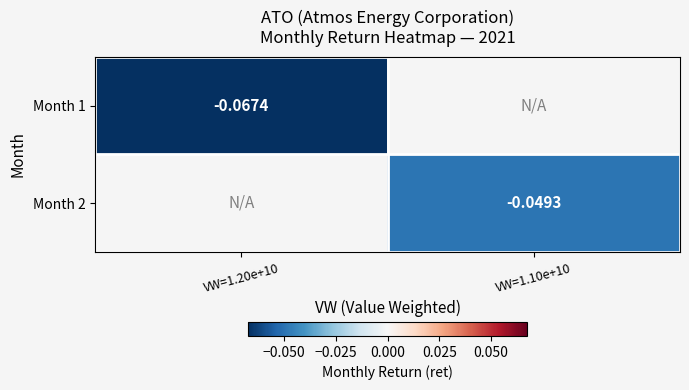

True or false: Month 2 has a value of -0.0 at VW=1.10e+10.

True